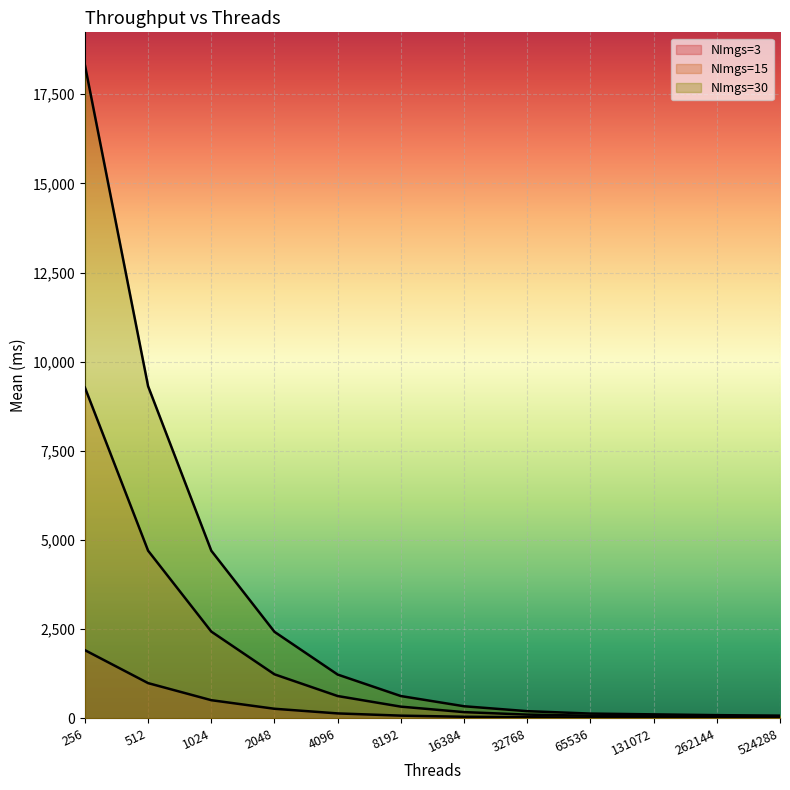

At which label does NImgs=15 first exceed 323?

256